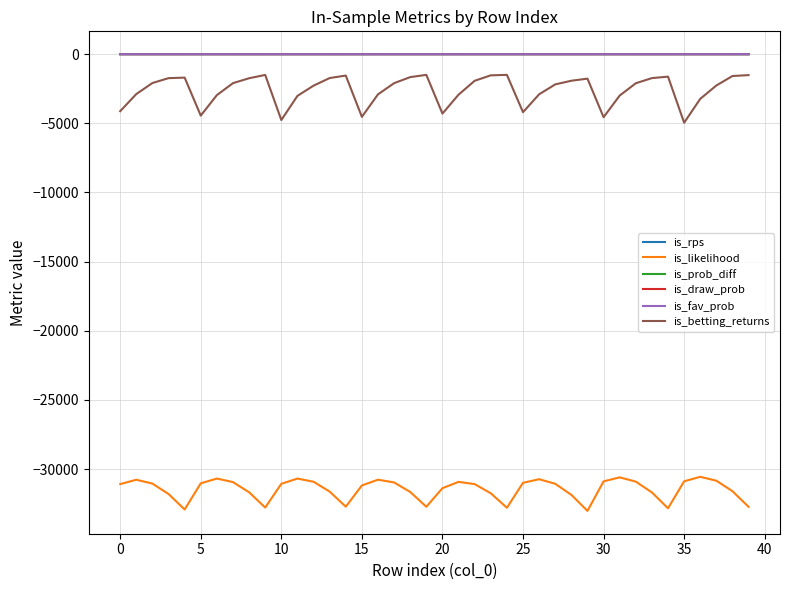

What is the smallest value displayed?

-33019.6